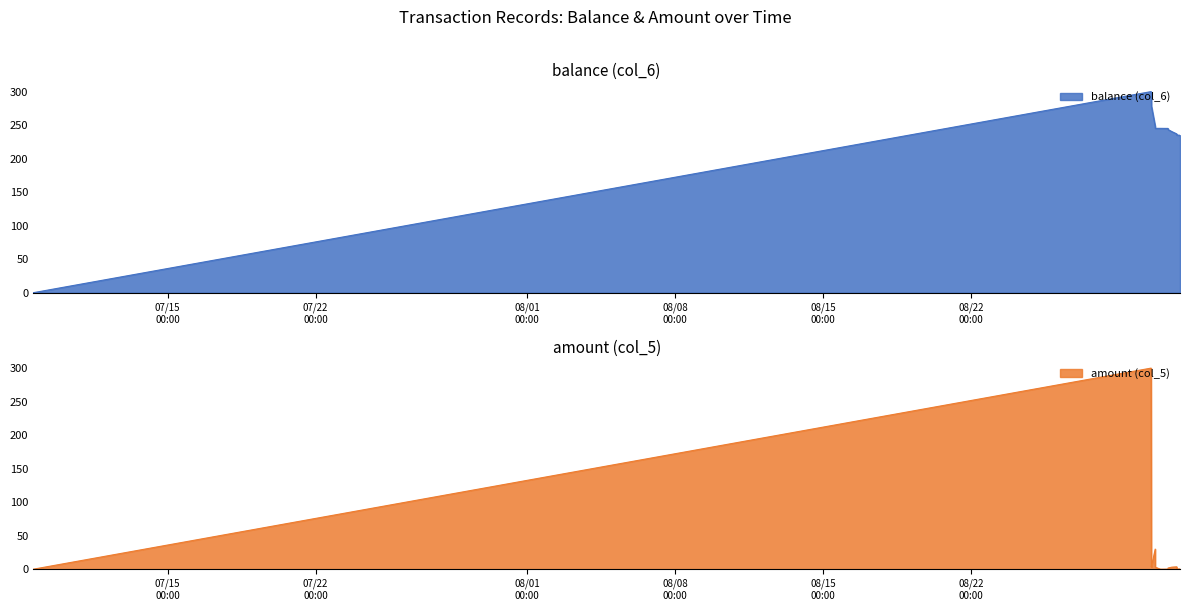

At which label does amount (col_5) reach its peak?

2014/08/30 12:06:08